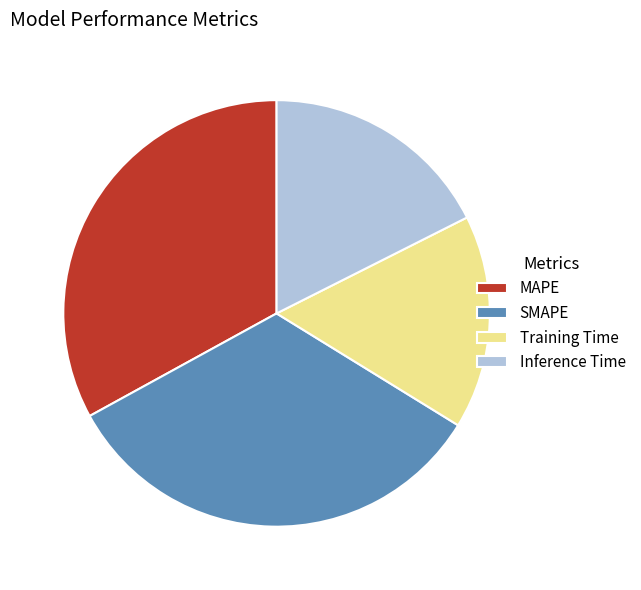

Does Inference Time account for over 50% of the chart?

No